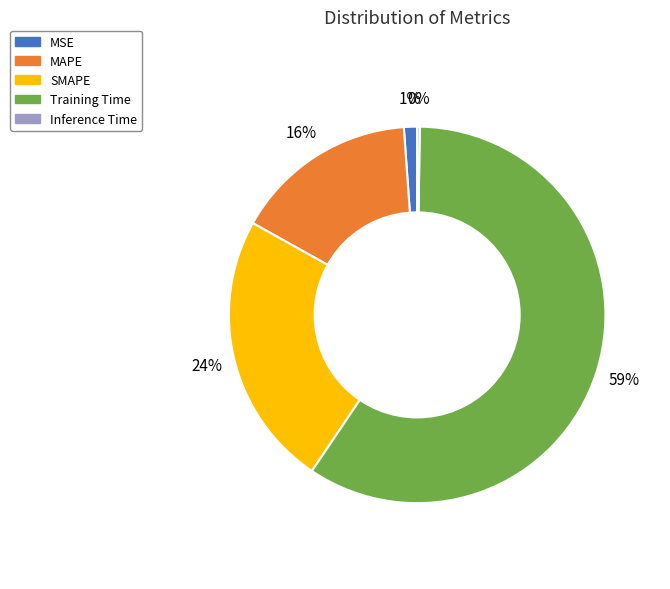

Combined, do Training Time and MSE account for over 50%?

Yes